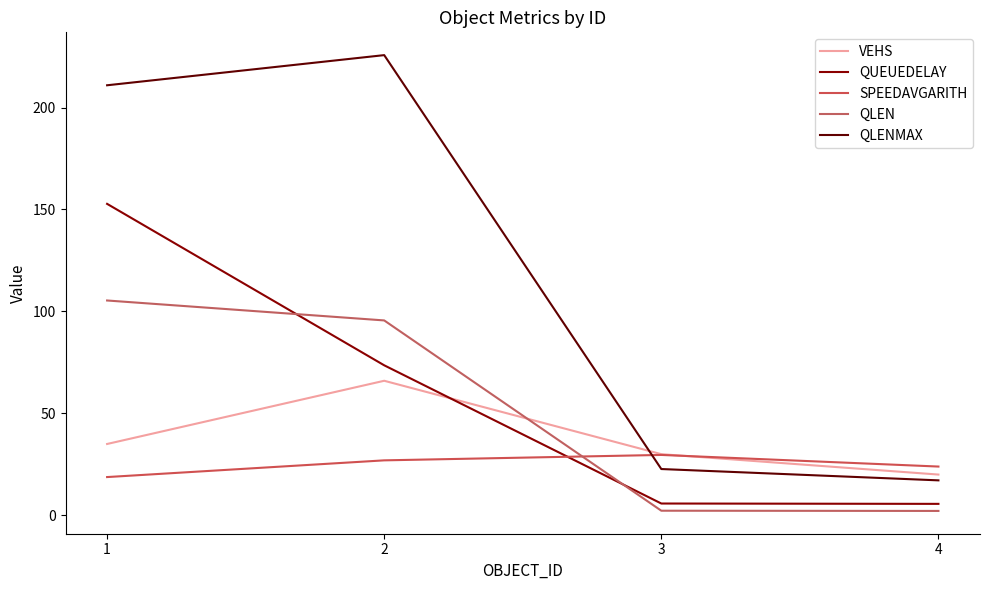

The value of VEHS at 1 is 62.3. True or false?

False